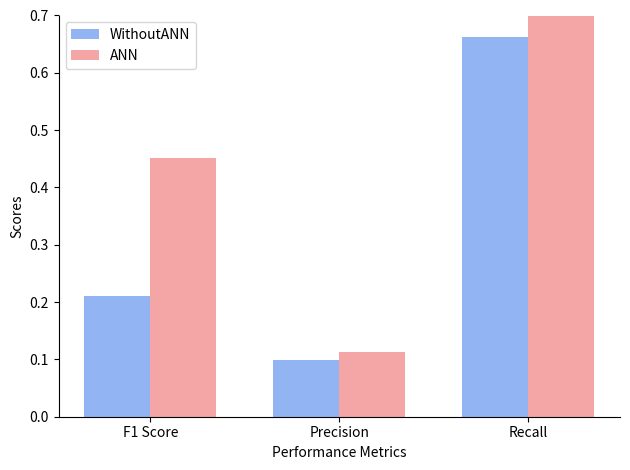

The value of ANN at F1 Score is 0.5. True or false?

True